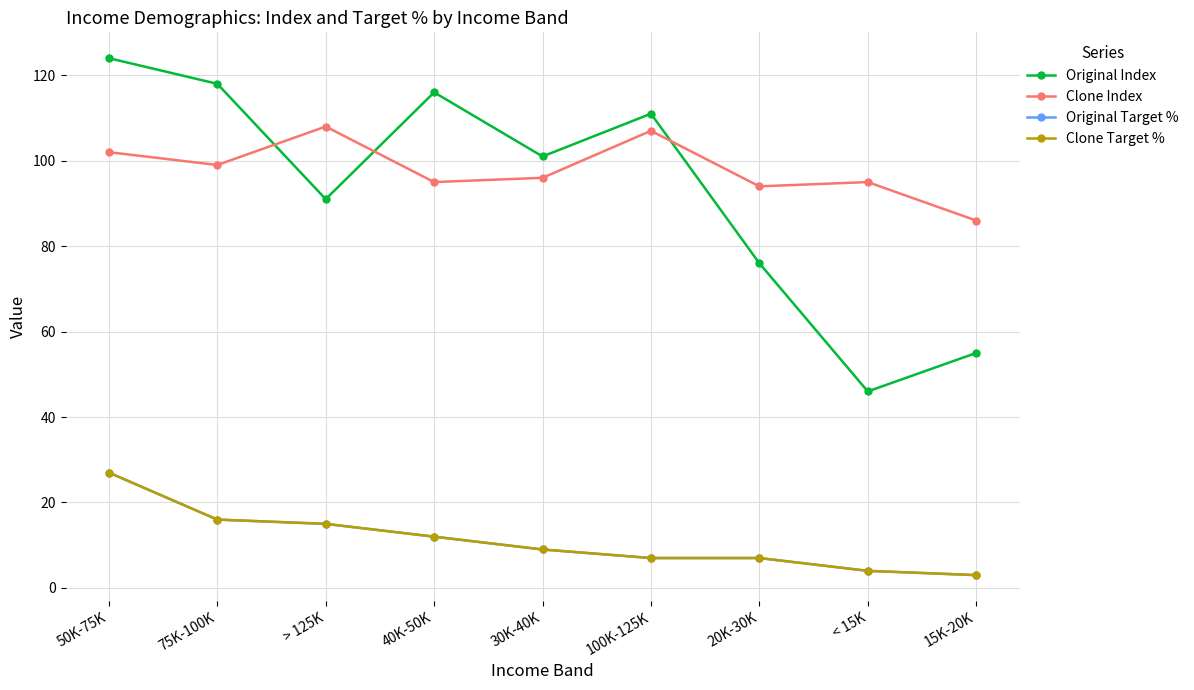

Is it true that Original Target % equals 6 at 75K-100K?

False